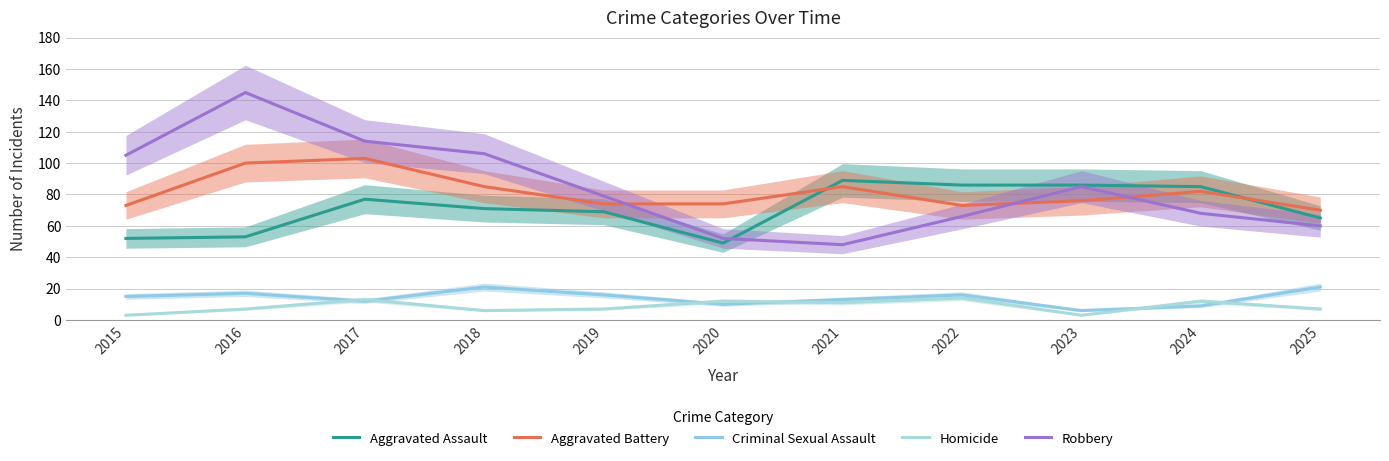

Which category has the highest value in the Homicide series?

2022